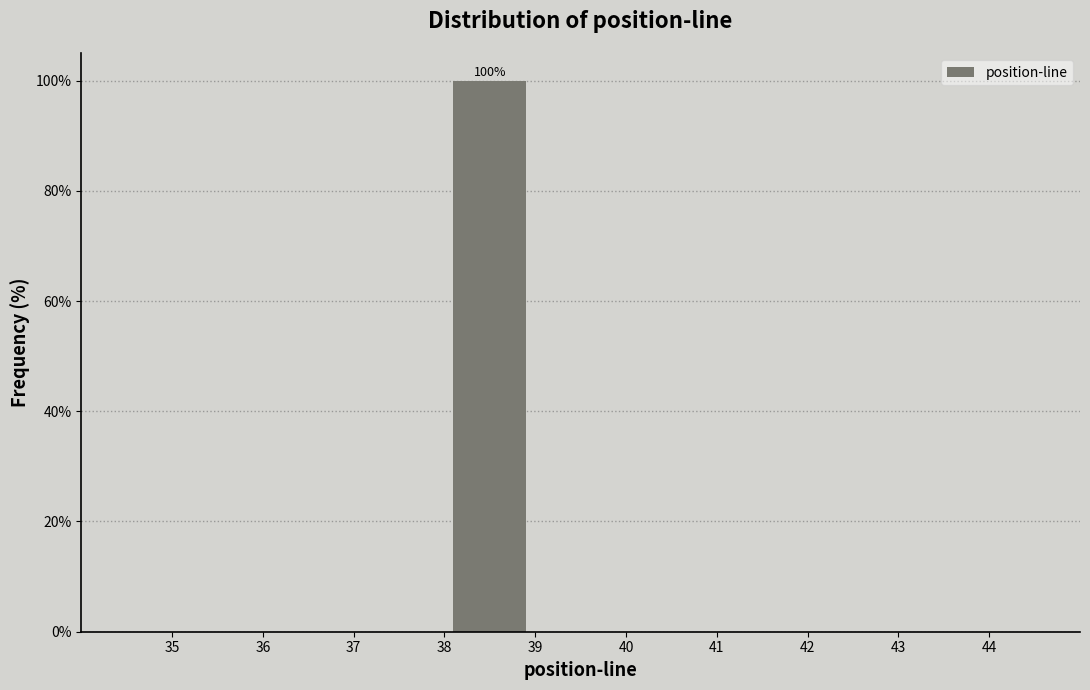

Over which range of the x-axis is the bar tallest?

38 to 39